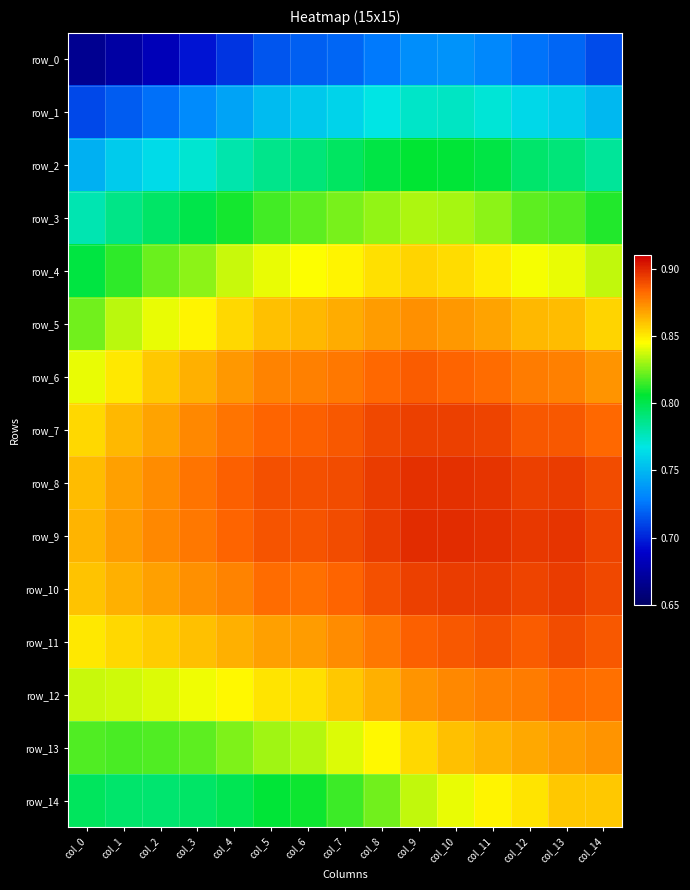

Count the number of categories in the chart.

15